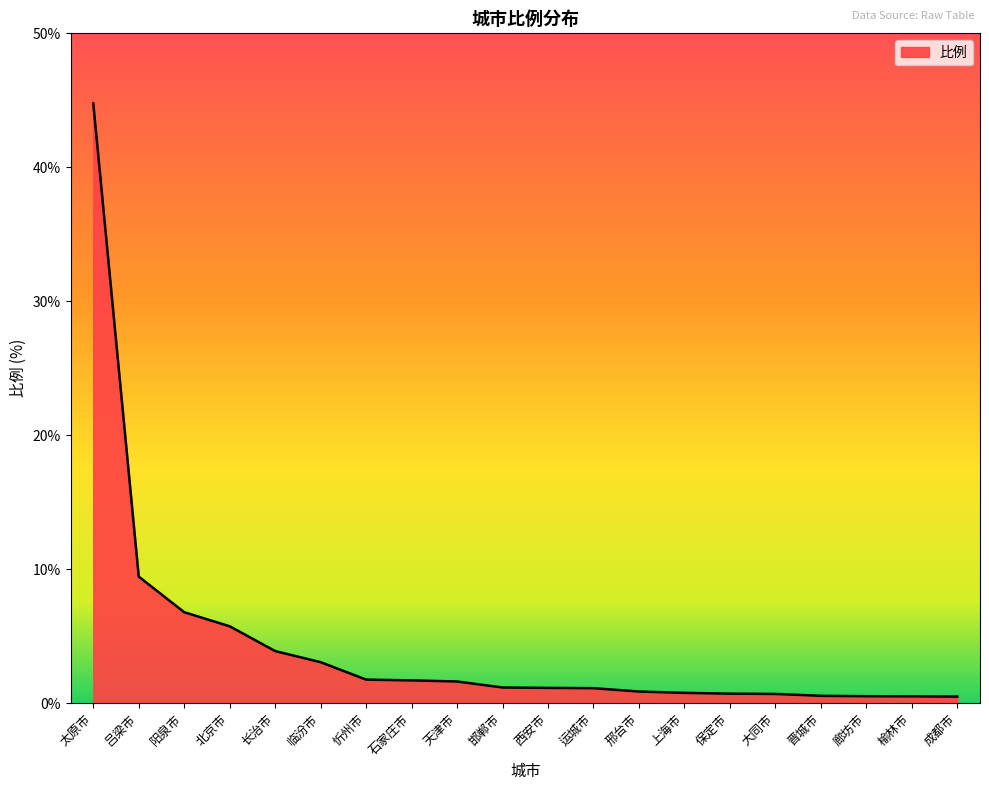

The chart shows a value of 5.7 at 北京市. True or false?

True